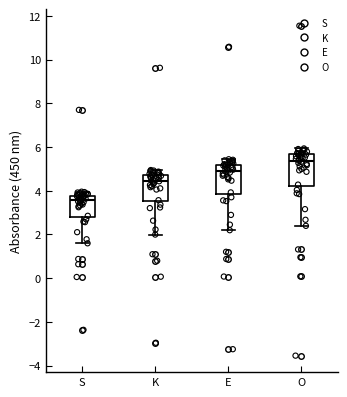

Which box's median line is the highest?

O